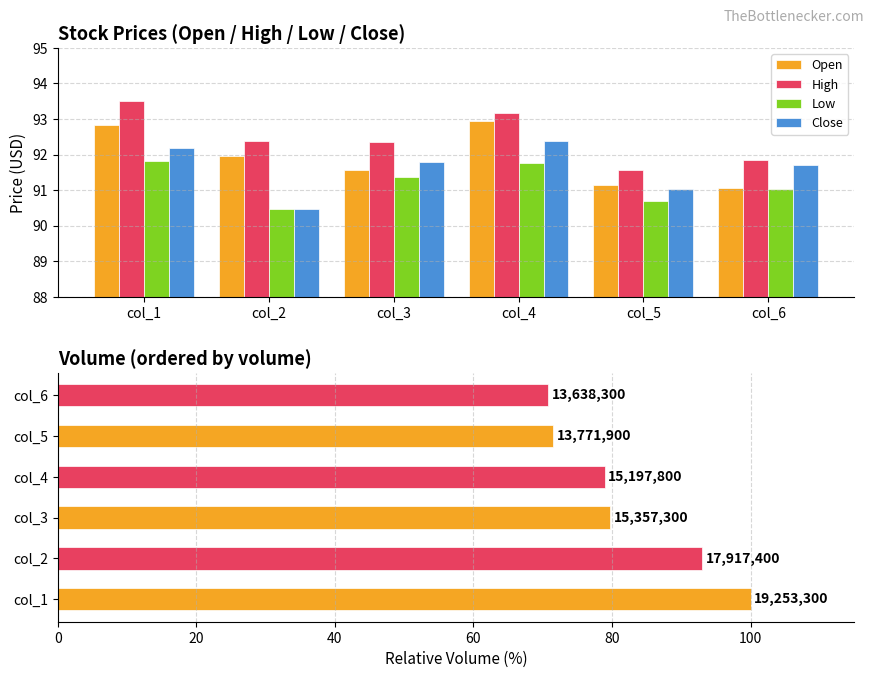

Which series has the largest range (max minus min)?

High